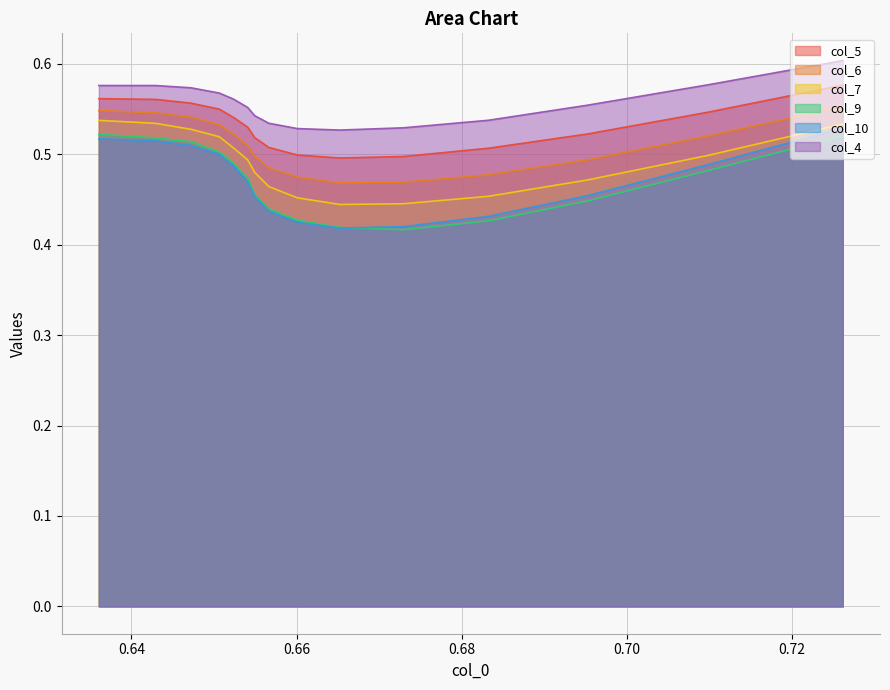

Reading right to left, what are all the values shown in this chart?

col_5: 0.6	0.5	0.5	0.5	0.5	0.5	0.5	0.5	0.5	0.5	0.5	0.5	0.6	0.6	0.6
col_6: 0.6	0.5	0.5	0.5	0.5	0.5	0.5	0.5	0.5	0.5	0.5	0.5	0.5	0.5	0.5
col_7: 0.5	0.5	0.5	0.5	0.4	0.4	0.5	0.5	0.5	0.5	0.5	0.5	0.5	0.5	0.5
col_9: 0.5	0.5	0.4	0.4	0.4	0.4	0.4	0.4	0.5	0.5	0.5	0.5	0.5	0.5	0.5
col_10: 0.5	0.5	0.5	0.4	0.4	0.4	0.4	0.4	0.5	0.5	0.5	0.5	0.5	0.5	0.5
col_4: 0.6	0.6	0.6	0.5	0.5	0.5	0.5	0.5	0.5	0.6	0.6	0.6	0.6	0.6	0.6